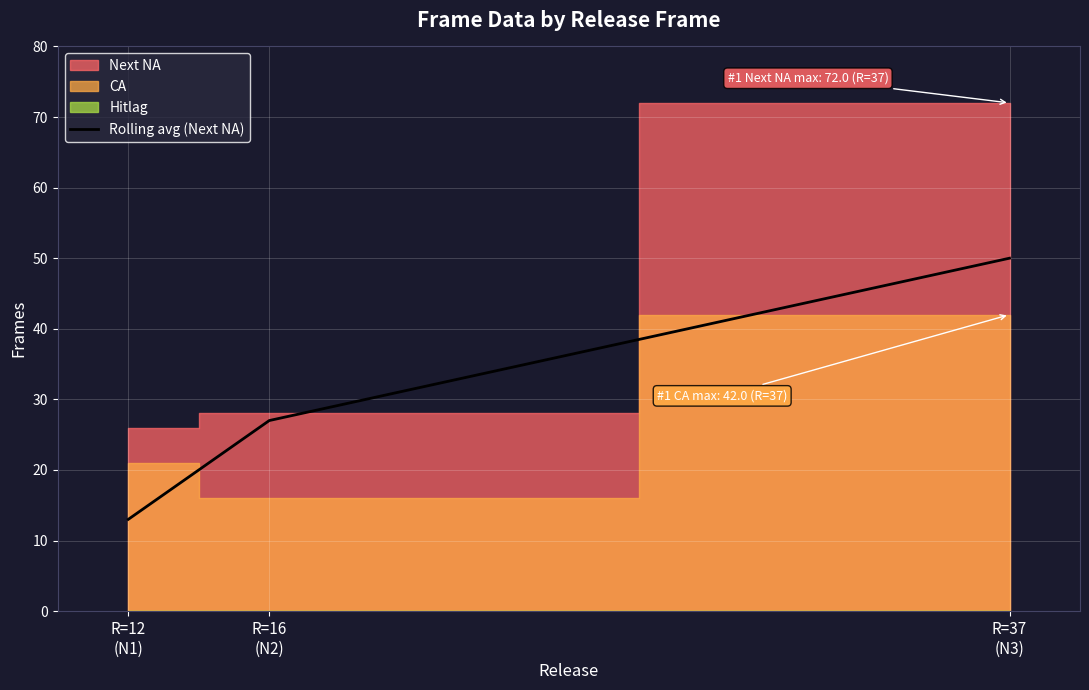

True or false: the data shows 4 at R=12
(N1).

False